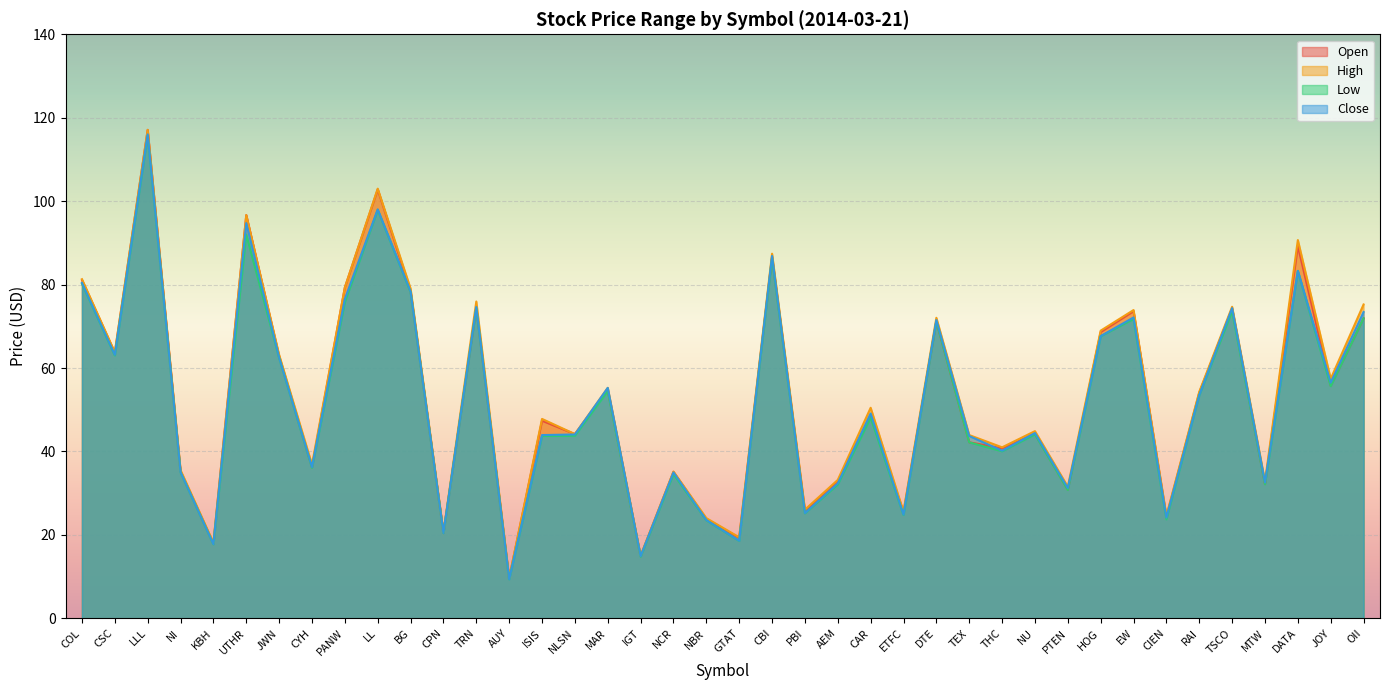

Reading left to right, transcribe all the data shown in this chart.

Open: COL=81.1	CSC=63.6	LLL=117.1	NI=35.3	KBH=18.0	UTHR=96.7	JWN=62.9	CYH=36.3	PANW=79.3	LL=102.8	BG=78.5	CPN=20.5	TRN=74.5	AUY=9.7	ISIS=47.4	NLSN=44.2	MAR=54.8	IGT=14.9	NCR=35.1	NBR=23.8	GTAT=19.3	CBI=86.7	PBI=25.8	AEM=32.9	CAR=48.5	ETFC=25.4	DTE=71.2	TEX=42.2	THC=40.8	NU=44.2	PTEN=30.8	HOG=68.6	EW=73.6	CIEN=24.3	RAI=54.1	TSCO=74.2	MTW=32.2	DATA=89.2	JOY=55.8	OII=71.9
High: COL=81.3	CSC=63.8	LLL=117.1	NI=35.5	KBH=18.1	UTHR=96.7	JWN=63.1	CYH=36.9	PANW=79.3	LL=103.0	BG=79.0	CPN=20.6	TRN=76.0	AUY=9.7	ISIS=47.8	NLSN=44.2	MAR=55.2	IGT=15.0	NCR=35.2	NBR=24.0	GTAT=19.4	CBI=87.4	PBI=26.1	AEM=33.2	CAR=50.5	ETFC=25.6	DTE=72.0	TEX=43.9	THC=41.0	NU=44.9	PTEN=31.6	HOG=69.0	EW=73.9	CIEN=24.6	RAI=54.3	TSCO=74.7	MTW=32.8	DATA=90.7	JOY=57.4	OII=75.2
Low: COL=80.2	CSC=63.0	LLL=115.7	NI=35.0	KBH=17.8	UTHR=92.0	JWN=62.5	CYH=36.1	PANW=75.8	LL=97.9	BG=78.2	CPN=20.4	TRN=74.4	AUY=9.4	ISIS=43.7	NLSN=43.8	MAR=54.5	IGT=14.8	NCR=34.6	NBR=23.5	GTAT=18.6	CBI=86.3	PBI=25.2	AEM=32.1	CAR=48.1	ETFC=24.8	DTE=71.2	TEX=42.2	THC=40.0	NU=44.1	PTEN=30.8	HOG=67.6	EW=71.7	CIEN=23.7	RAI=53.5	TSCO=73.6	MTW=32.1	DATA=83.3	JOY=55.6	OII=71.9
Close: COL=80.4	CSC=63.2	LLL=116.0	NI=35.1	KBH=17.8	UTHR=94.8	JWN=62.5	CYH=36.3	PANW=76.6	LL=98.0	BG=78.3	CPN=20.5	TRN=74.6	AUY=9.4	ISIS=43.9	NLSN=44.1	MAR=55.2	IGT=14.9	NCR=35.0	NBR=23.6	GTAT=18.6	CBI=86.9	PBI=25.2	AEM=32.4	CAR=49.1	ETFC=24.9	DTE=71.5	TEX=43.7	THC=40.2	NU=44.4	PTEN=31.2	HOG=67.7	EW=72.1	CIEN=24.1	RAI=53.5	TSCO=74.4	MTW=32.6	DATA=83.3	JOY=56.5	OII=73.4